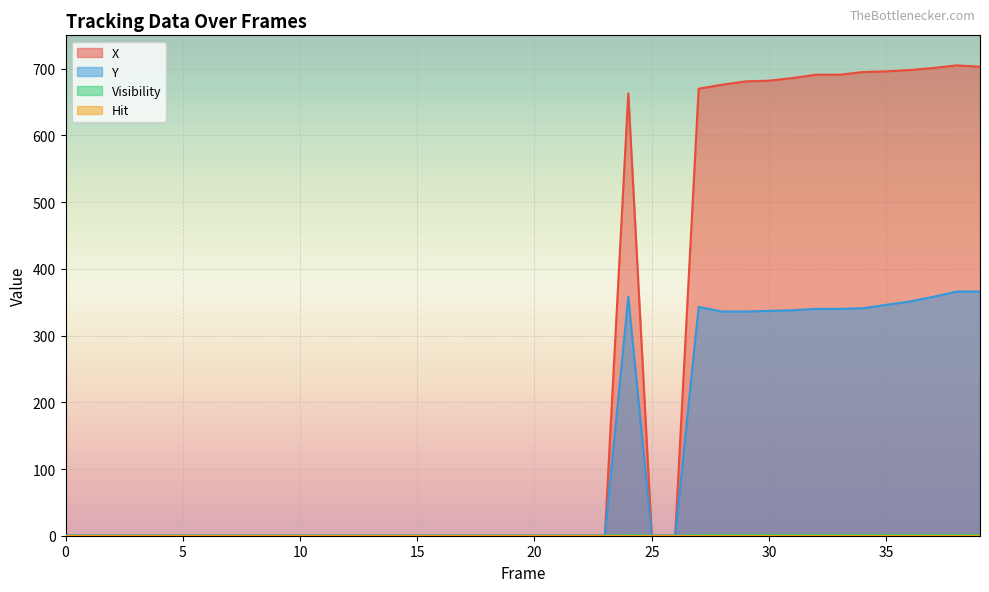

Which series has the widest spread of values?

X